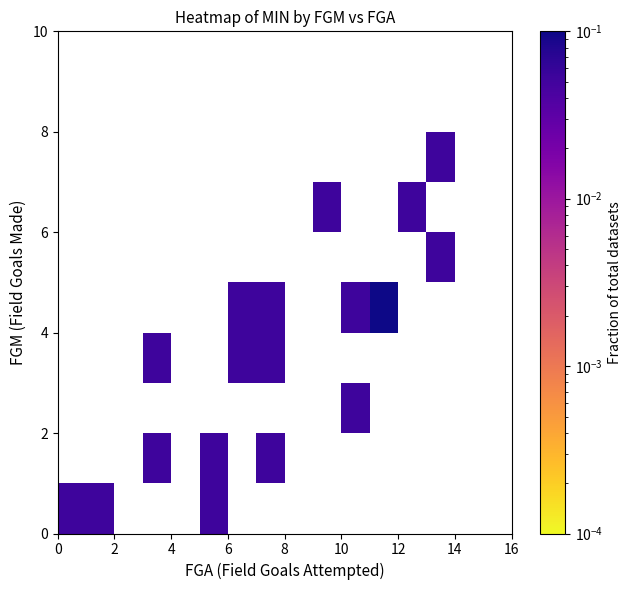

At how many categories does at least one series exceed 0?

11